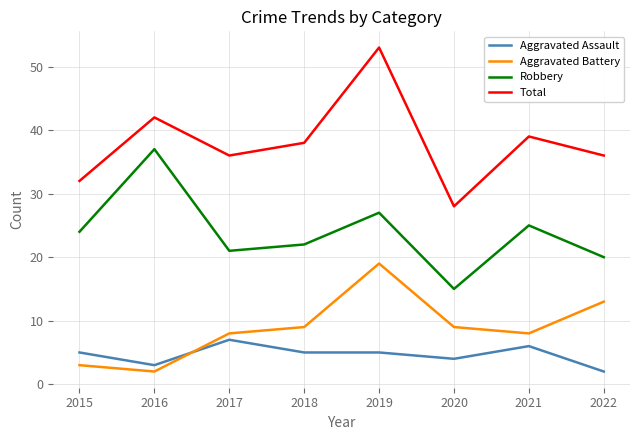

At which label does Robbery reach its peak?

2016